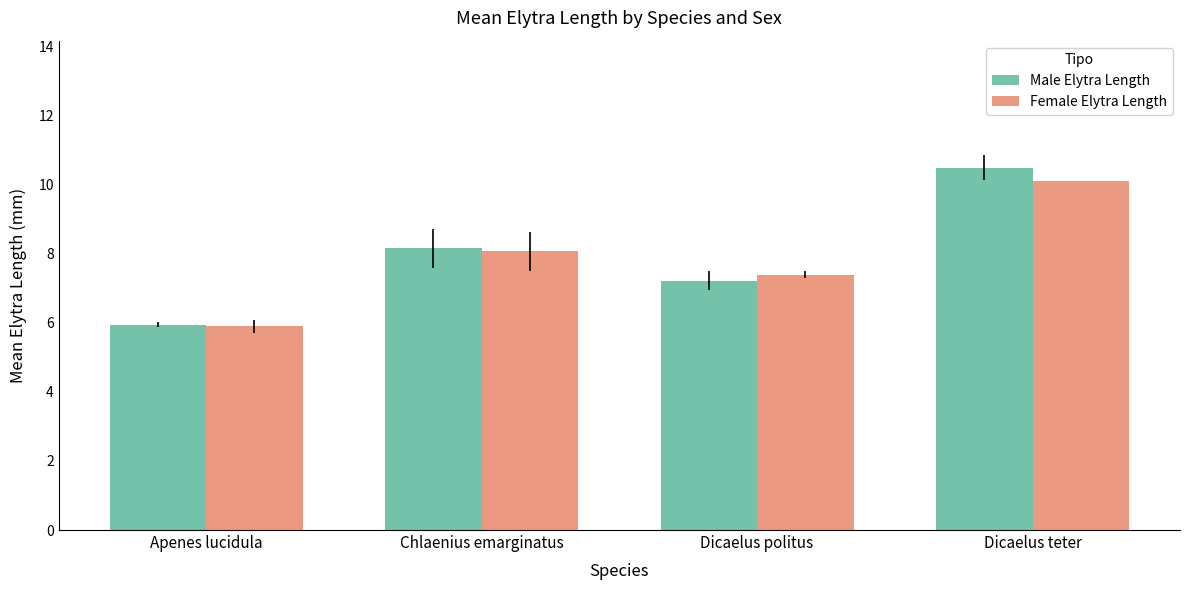

Count the number of data series in this chart.

2